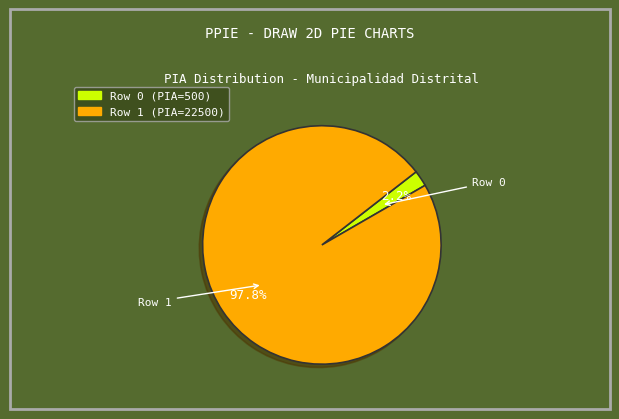

What is the total percentage of Row 1 (PIA=22500) and Row 0 (PIA=500)?

100.0%